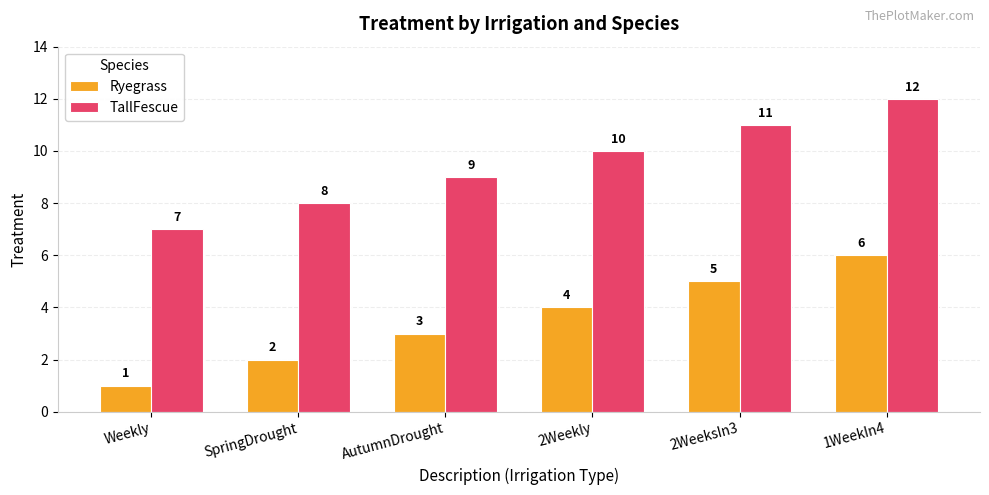

What is the sum of all Ryegrass values?

21